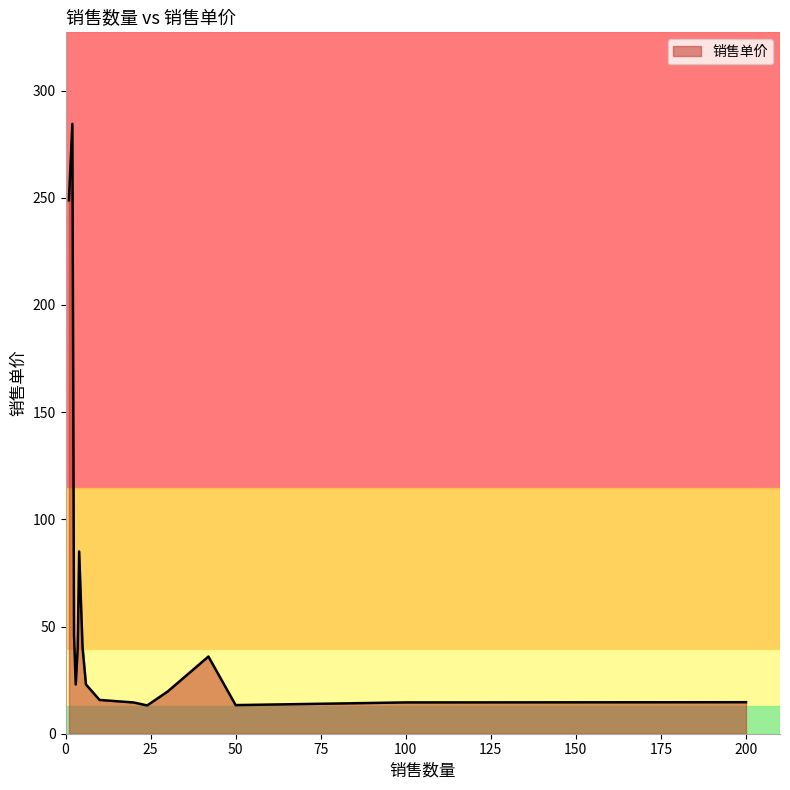

What is the difference between the maximum and minimum values?

271.3